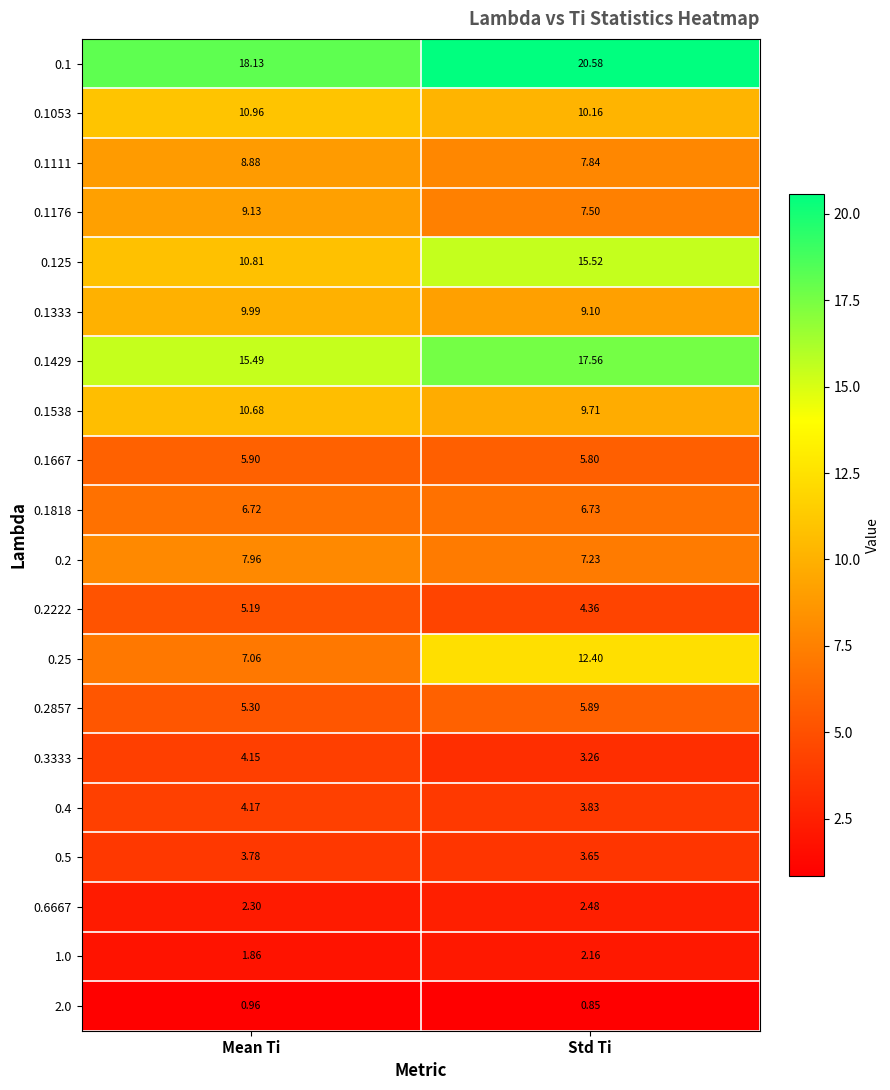

Between Mean Ti and Std Ti, which series saw the biggest shift?

0.25